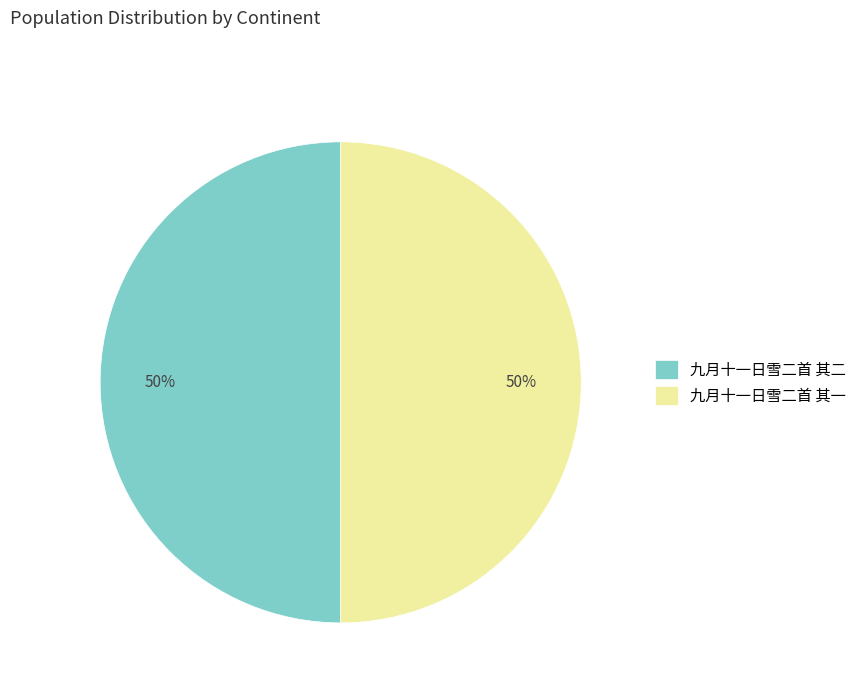

To the nearest percent, what is the average slice percentage?

50%